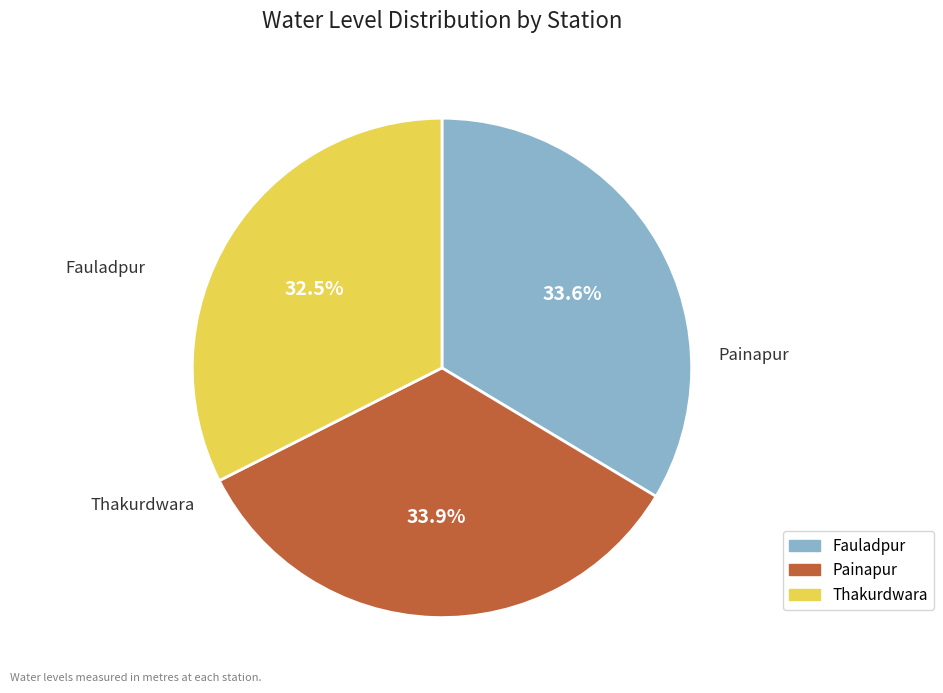

What percentage is the Painapur slice, to the nearest percent?

34%